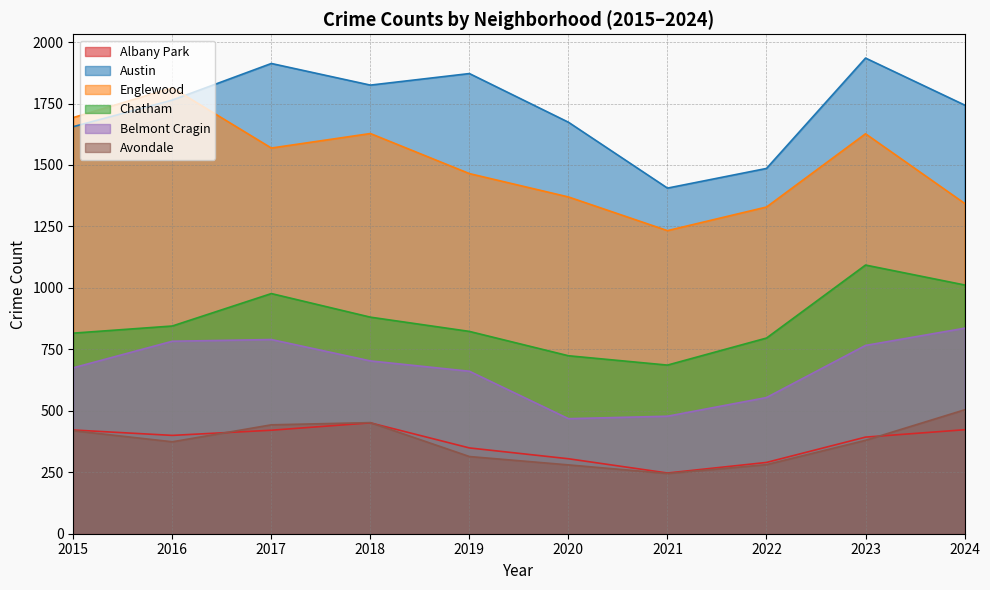

What is the difference between the Albany Park values at 2018 and 2023?

58